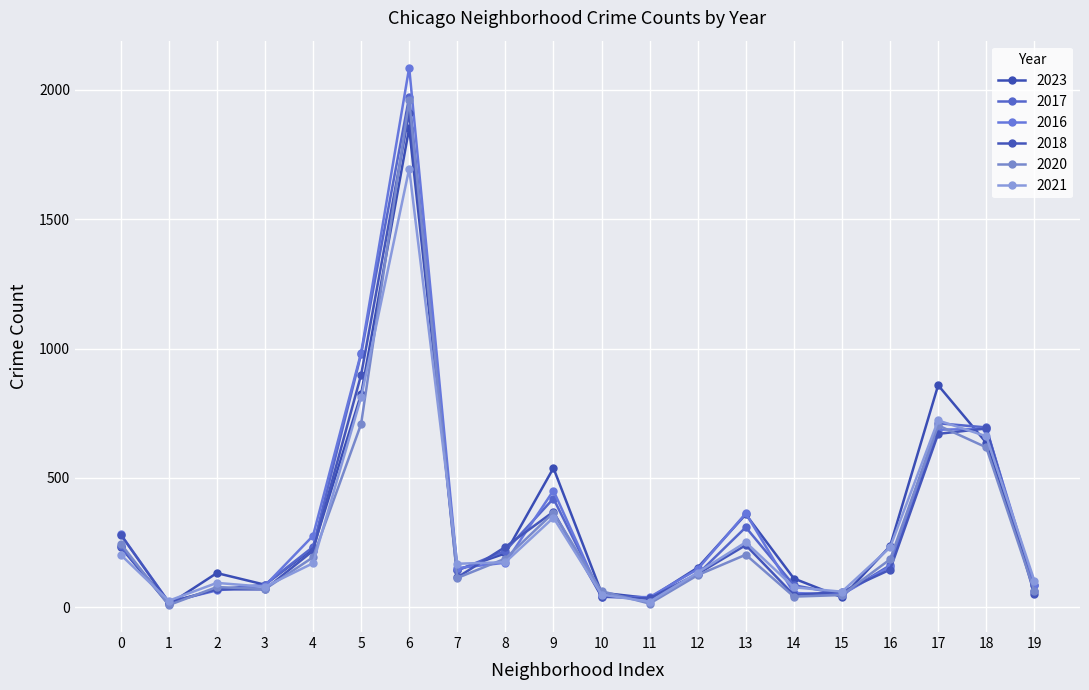

Which series has the largest total across all categories?

2016